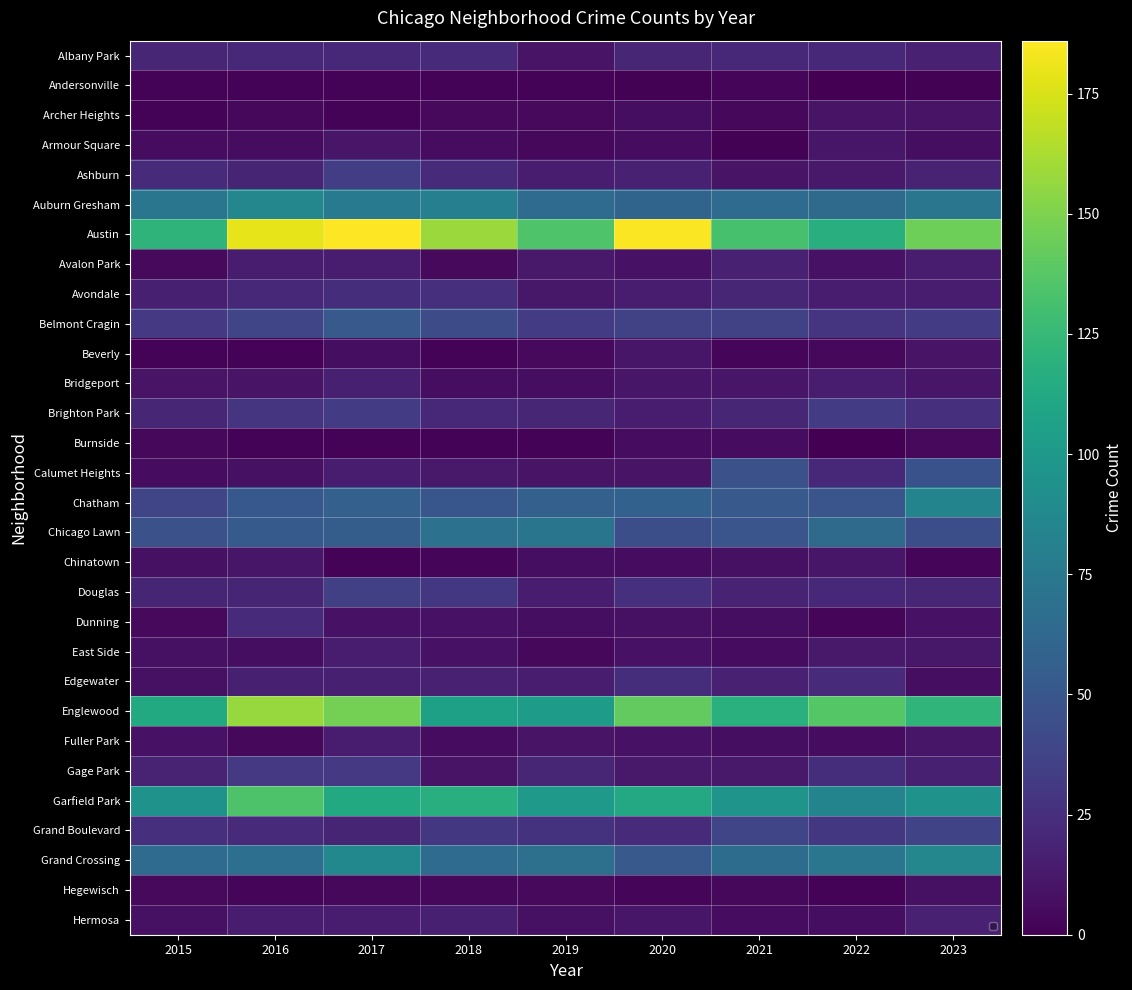

At how many categories does at least one series exceed 53?

9